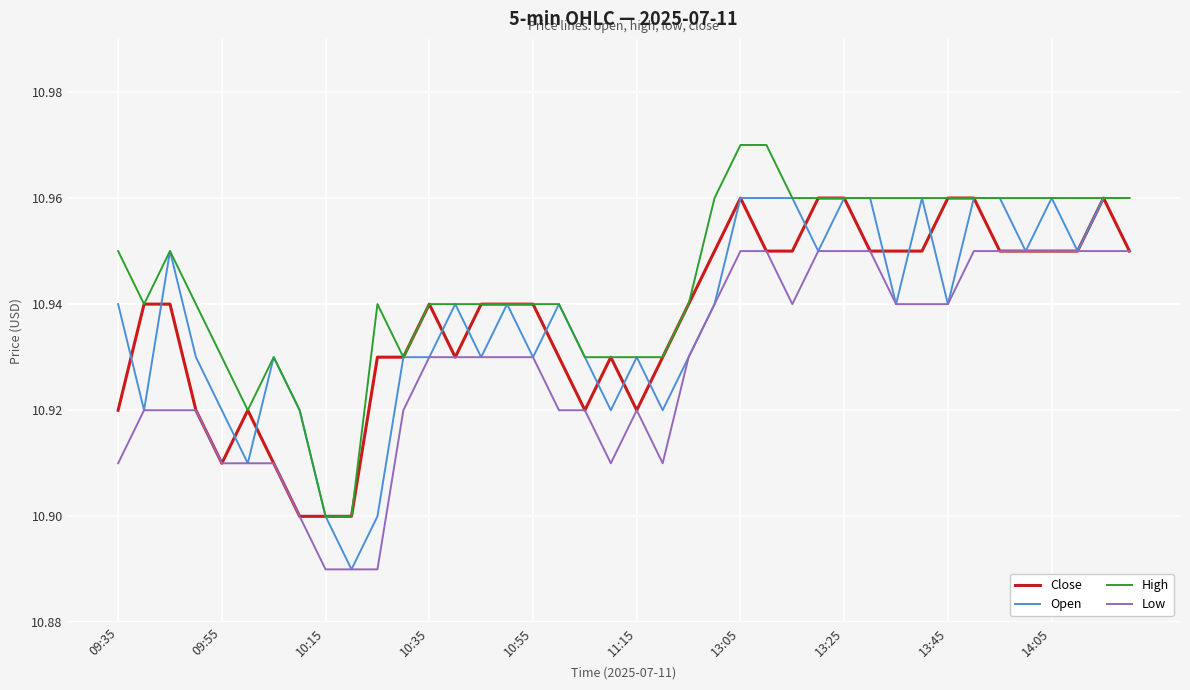

What is the difference between the second highest and second lowest values in the Open series?

0.1